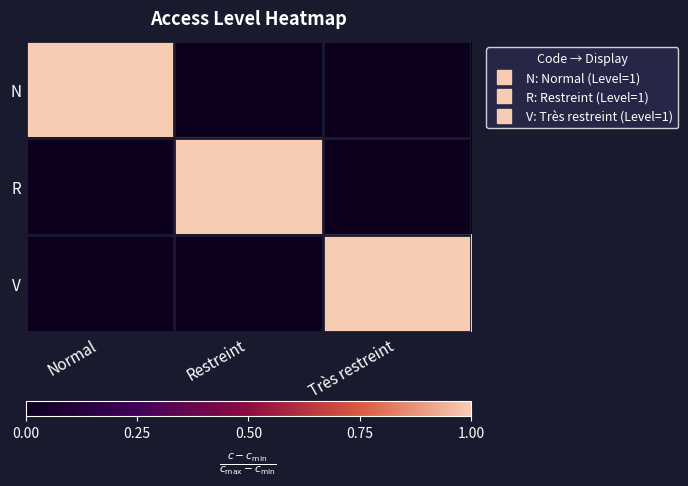

What is the greatest value displayed?

1